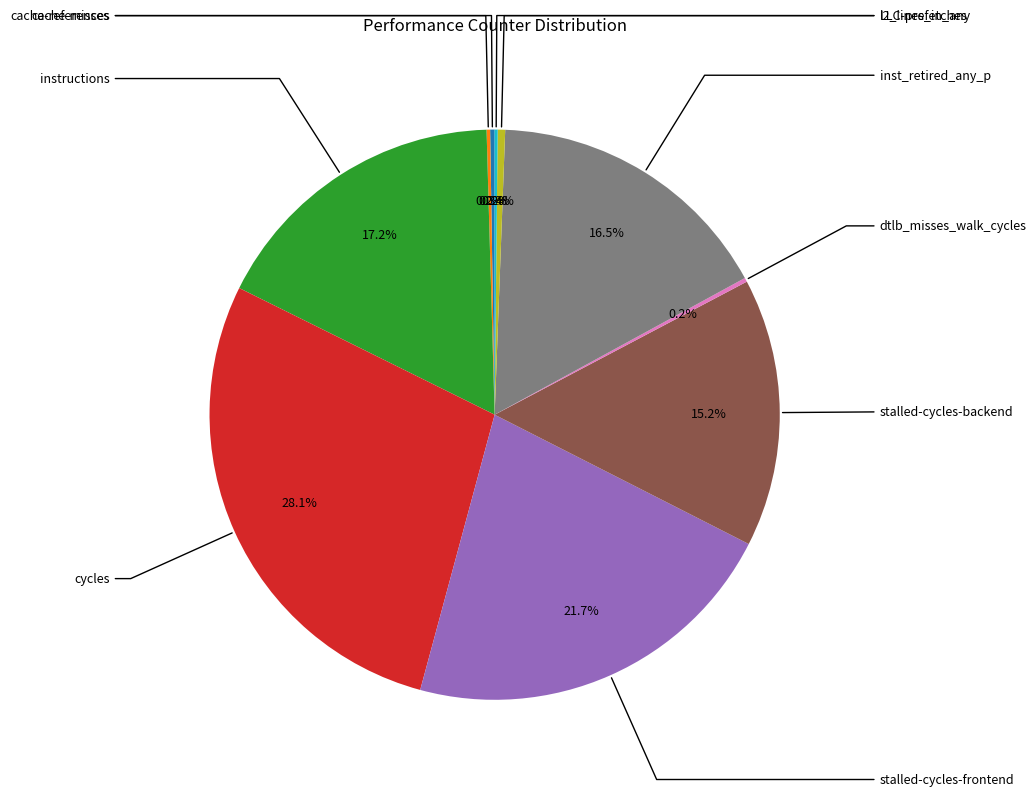

Does any single category account for the majority?

No